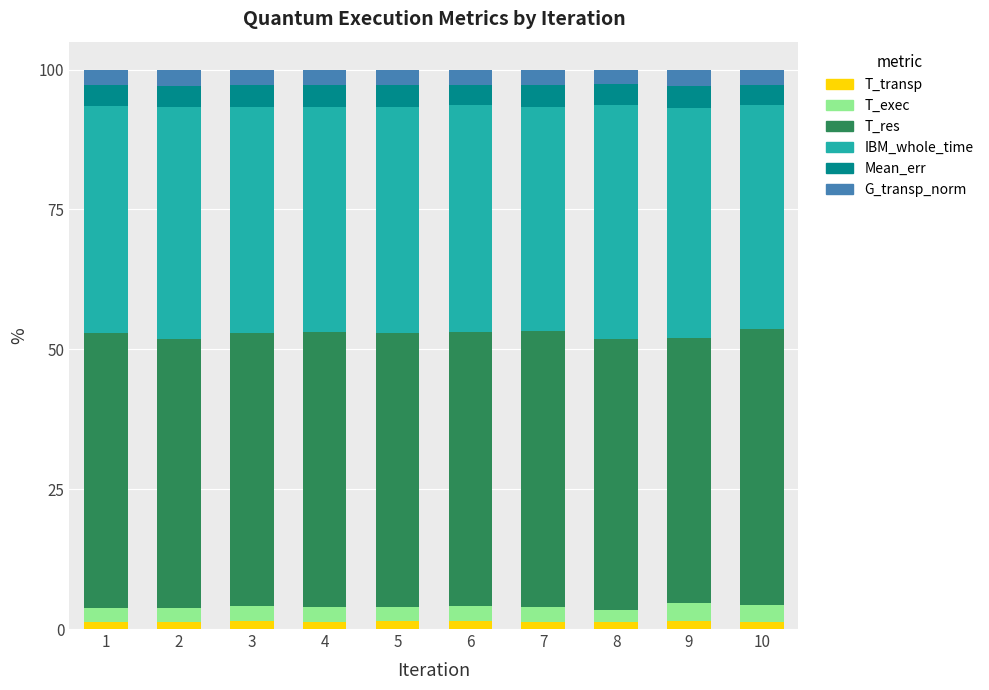

Does the chart contain any negative values?

No